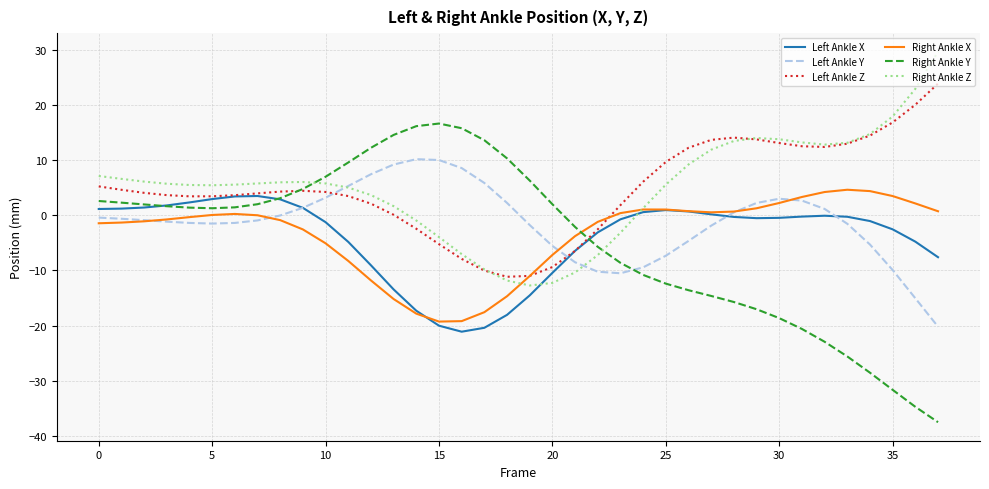

What is the maximum value shown in the chart?

29.6